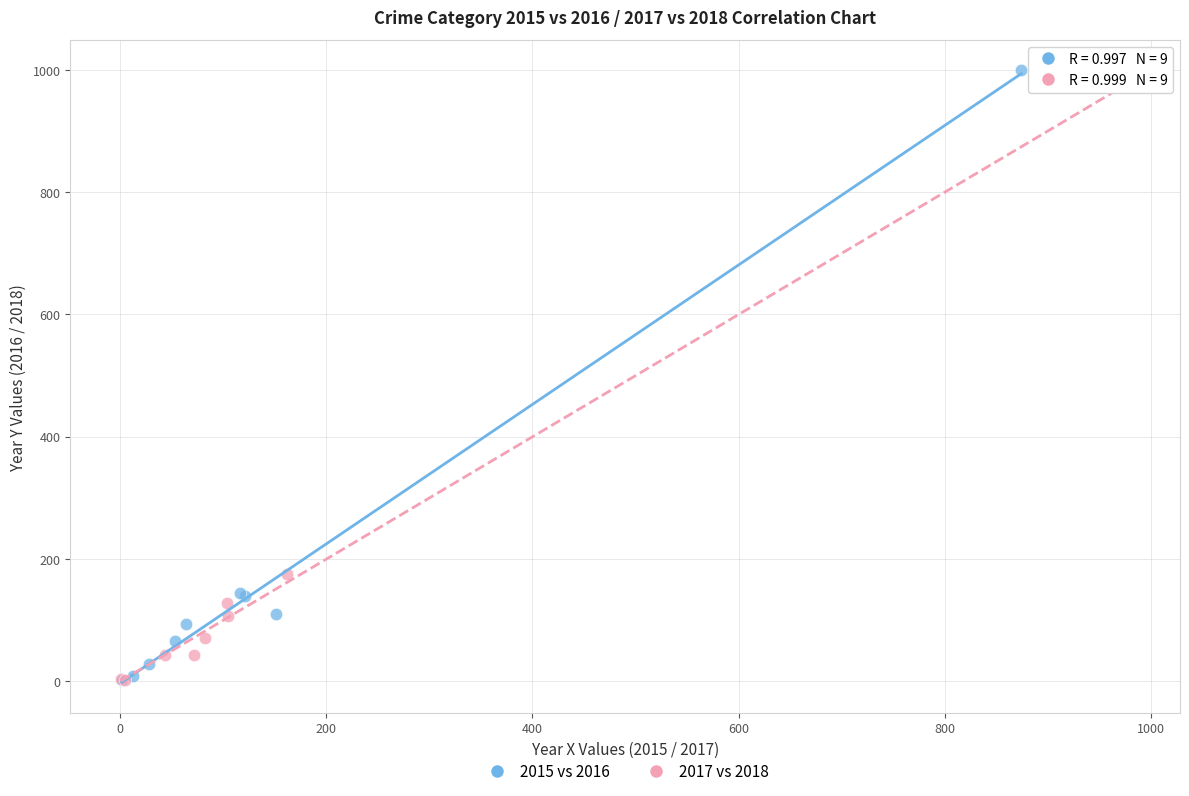

Which series contains the highest Y value?

2015 vs 2016